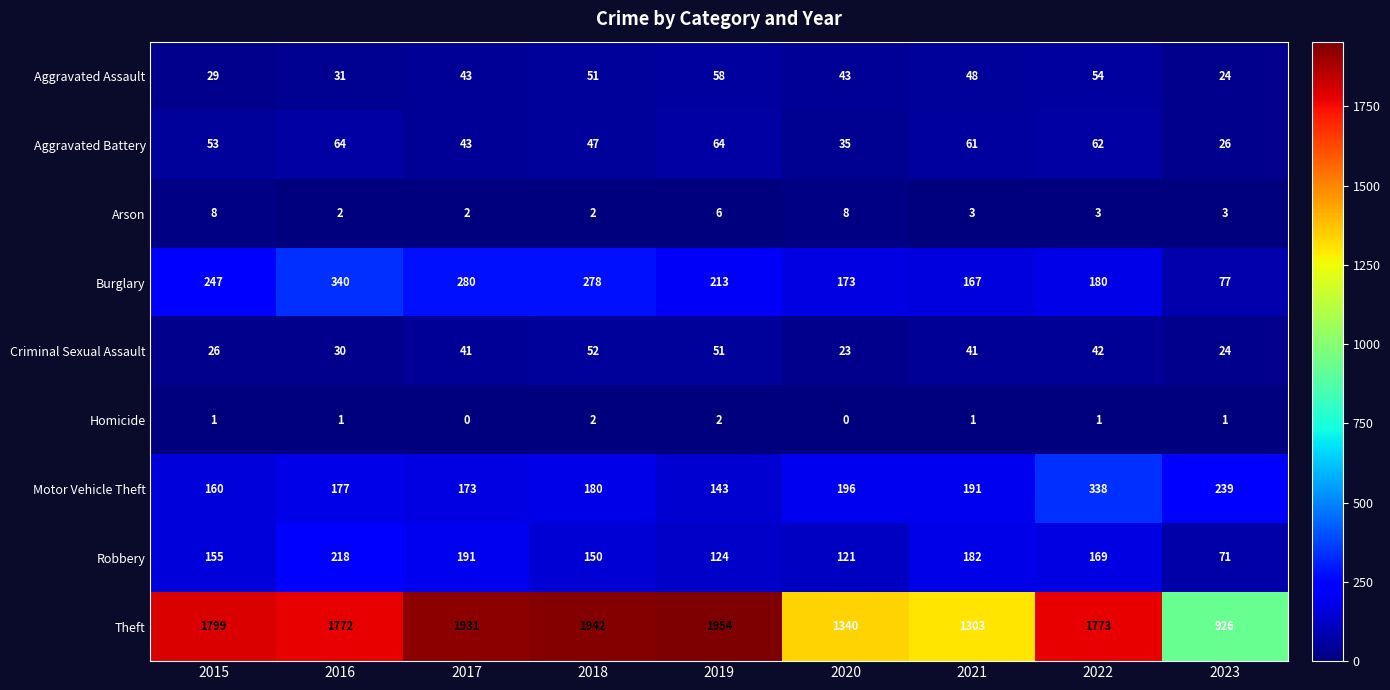

What is the average value of the Arson series?

4